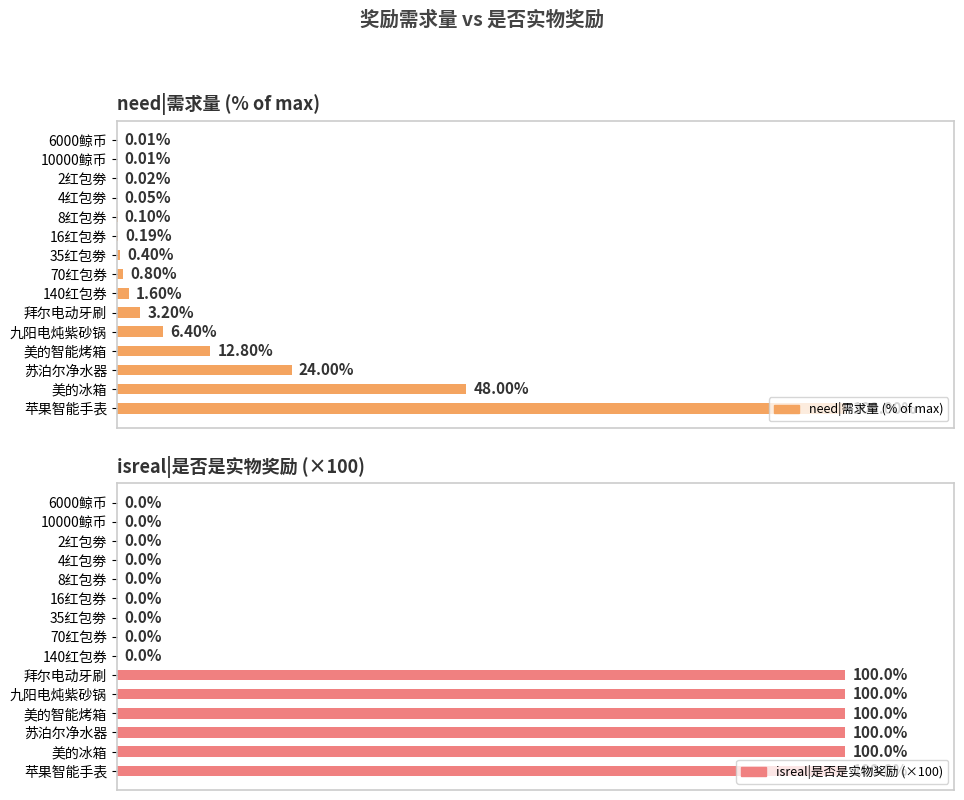

Between 16红包券 and 4红包劵, which is larger?

16红包券